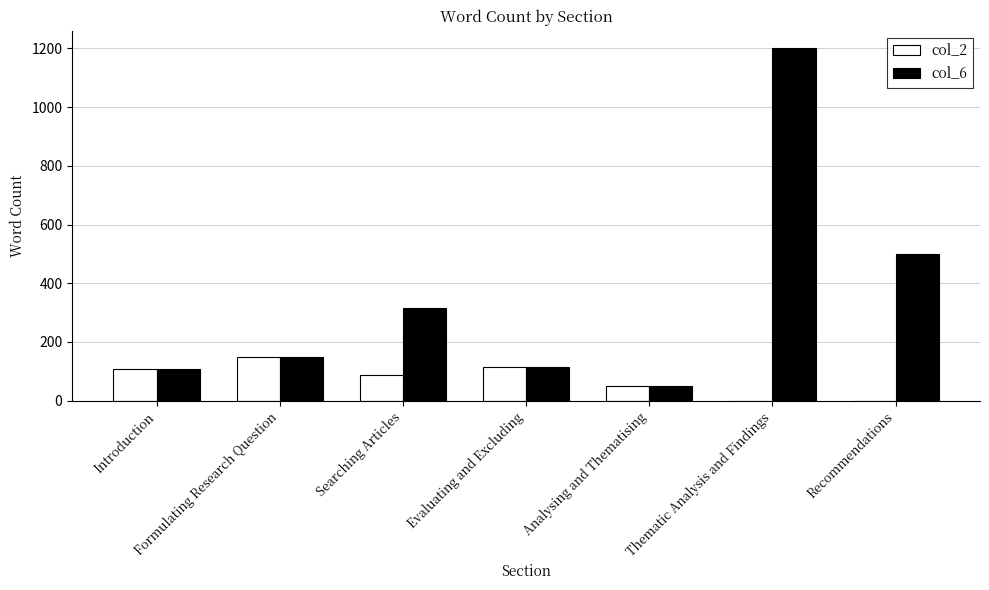

At which category is the sum across all series the highest?

Thematic Analysis and Findings